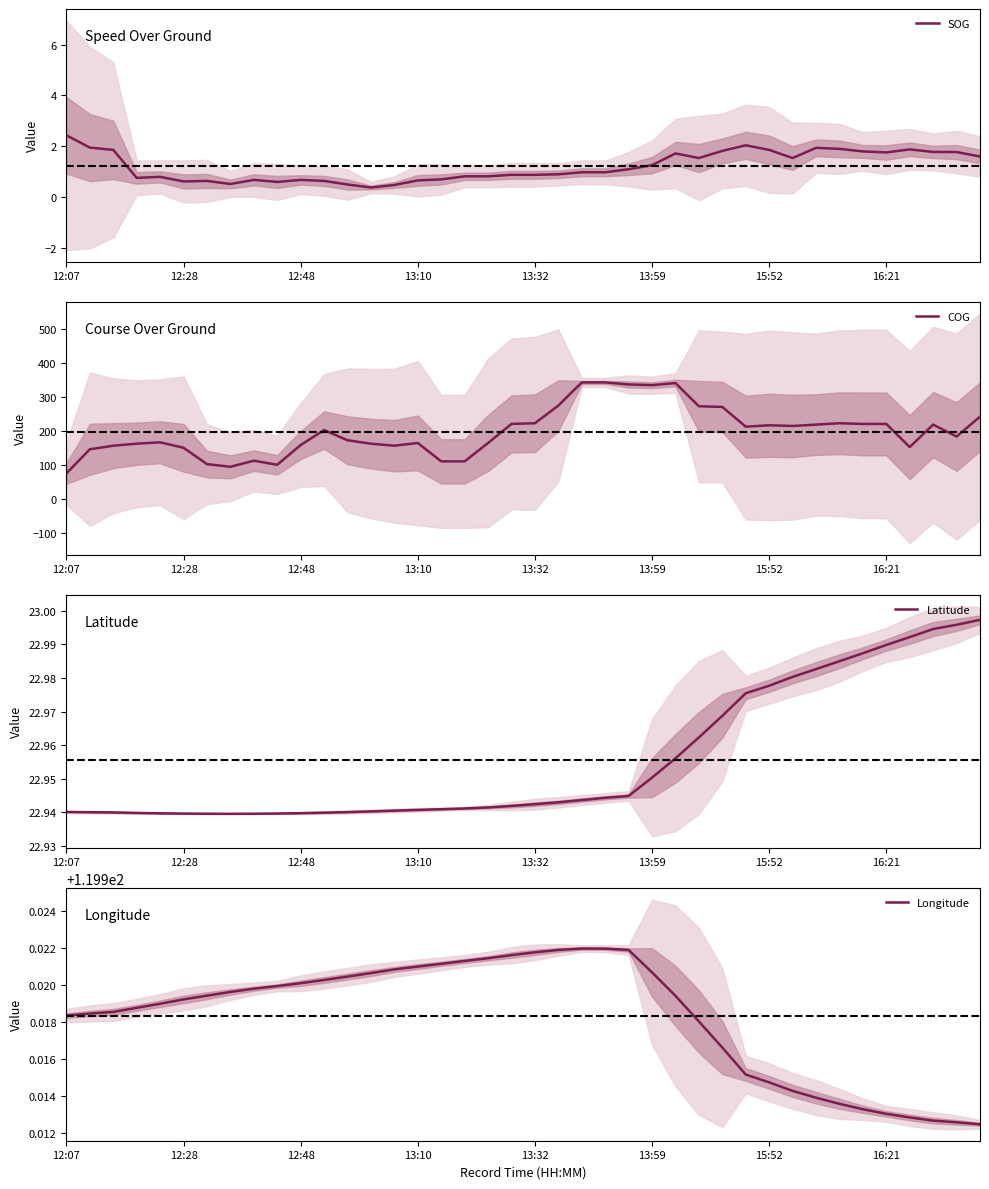

How many distinct data groups are displayed?

4